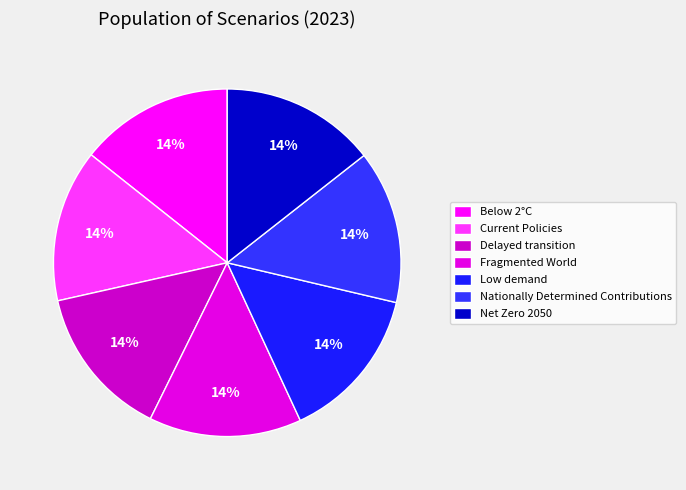

To the nearest percent, what is the average slice percentage?

14%